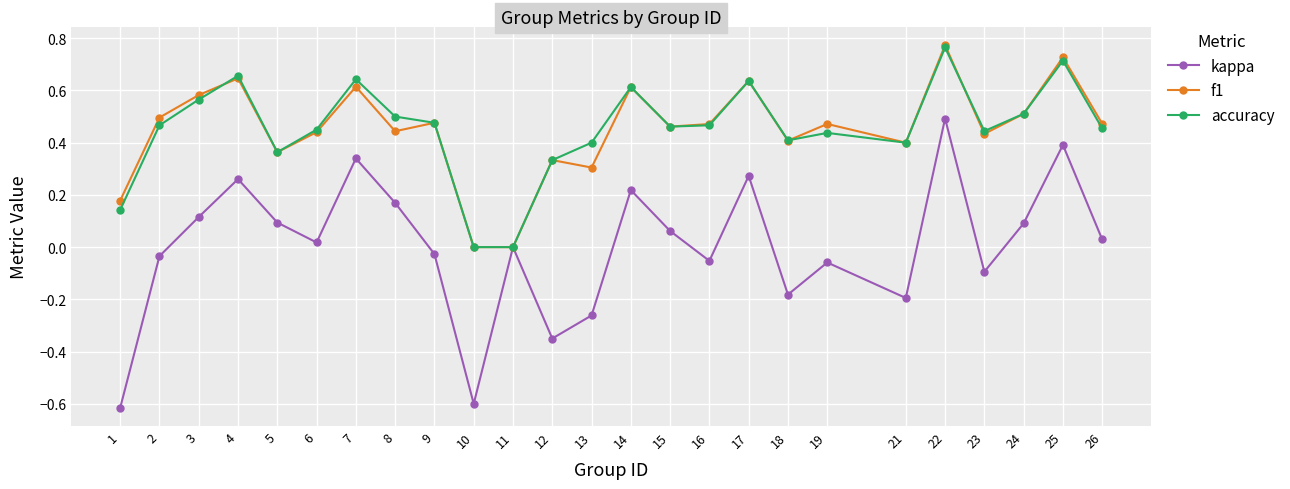

Where does the kappa series first go above 0?

3